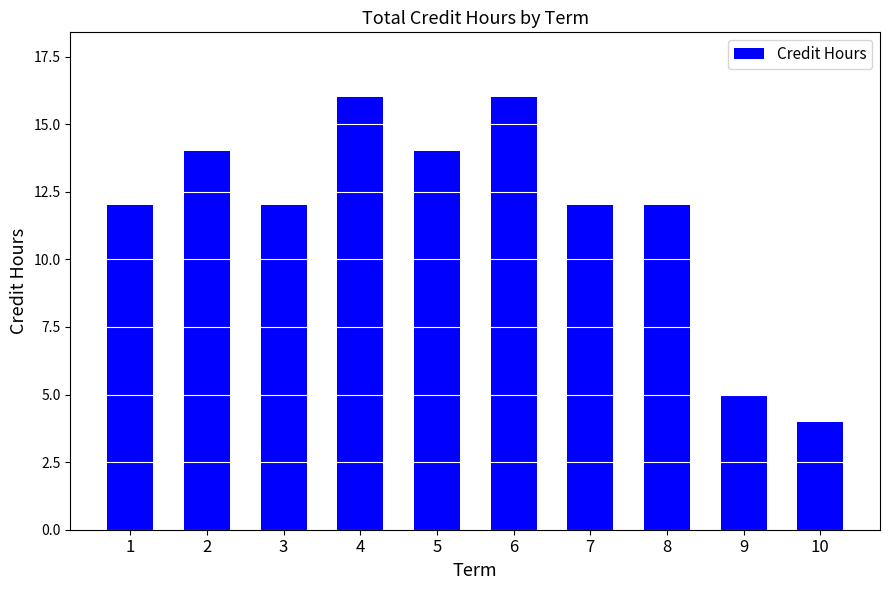

The chart shows a value of 23 at 4. True or false?

False